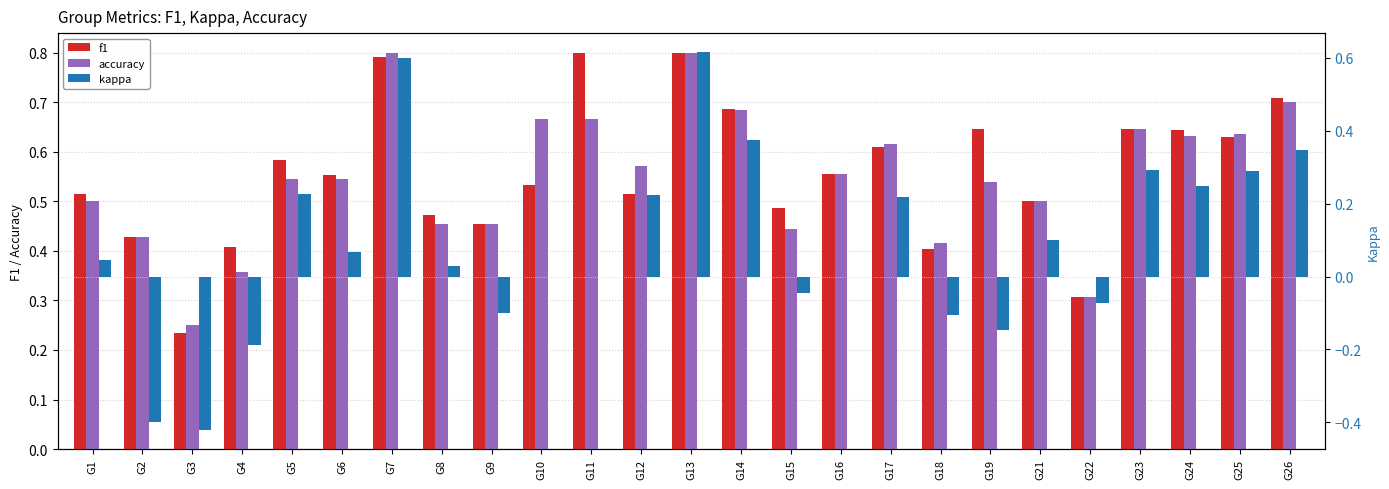

Reading left to right, transcribe all the data shown in this chart.

f1: G1=0.5	G2=0.4	G3=0.2	G4=0.4	G5=0.6	G6=0.6	G7=0.8	G8=0.5	G9=0.5	G10=0.5	G11=0.8	G12=0.5	G13=0.8	G14=0.7	G15=0.5	G16=0.6	G17=0.6	G18=0.4	G19=0.6	G21=0.5	G22=0.3	G23=0.6	G24=0.6	G25=0.6	G26=0.7
accuracy: G1=0.5	G2=0.4	G3=0.2	G4=0.4	G5=0.5	G6=0.5	G7=0.8	G8=0.5	G9=0.5	G10=0.7	G11=0.7	G12=0.6	G13=0.8	G14=0.7	G15=0.4	G16=0.6	G17=0.6	G18=0.4	G19=0.5	G21=0.5	G22=0.3	G23=0.6	G24=0.6	G25=0.6	G26=0.7
kappa: G1=0.0	G2=-0.4	G3=-0.4	G4=-0.2	G5=0.2	G6=0.1	G7=0.6	G8=0.0	G9=-0.1	G10=0.0	G11=0.0	G12=0.2	G13=0.6	G14=0.4	G15=-0.0	G16=0.0	G17=0.2	G18=-0.1	G19=-0.1	G21=0.1	G22=-0.1	G23=0.3	G24=0.2	G25=0.3	G26=0.3